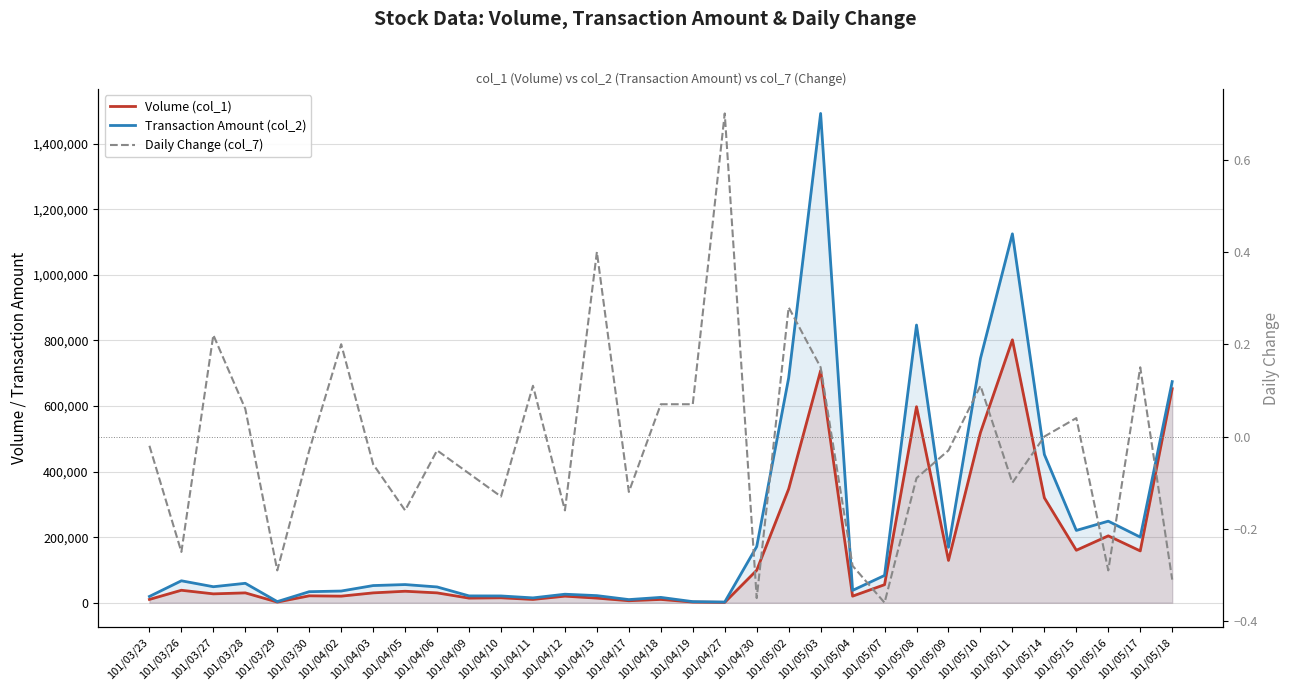

At which category does Daily Change (col_7) reach its first local peak?

101/03/27